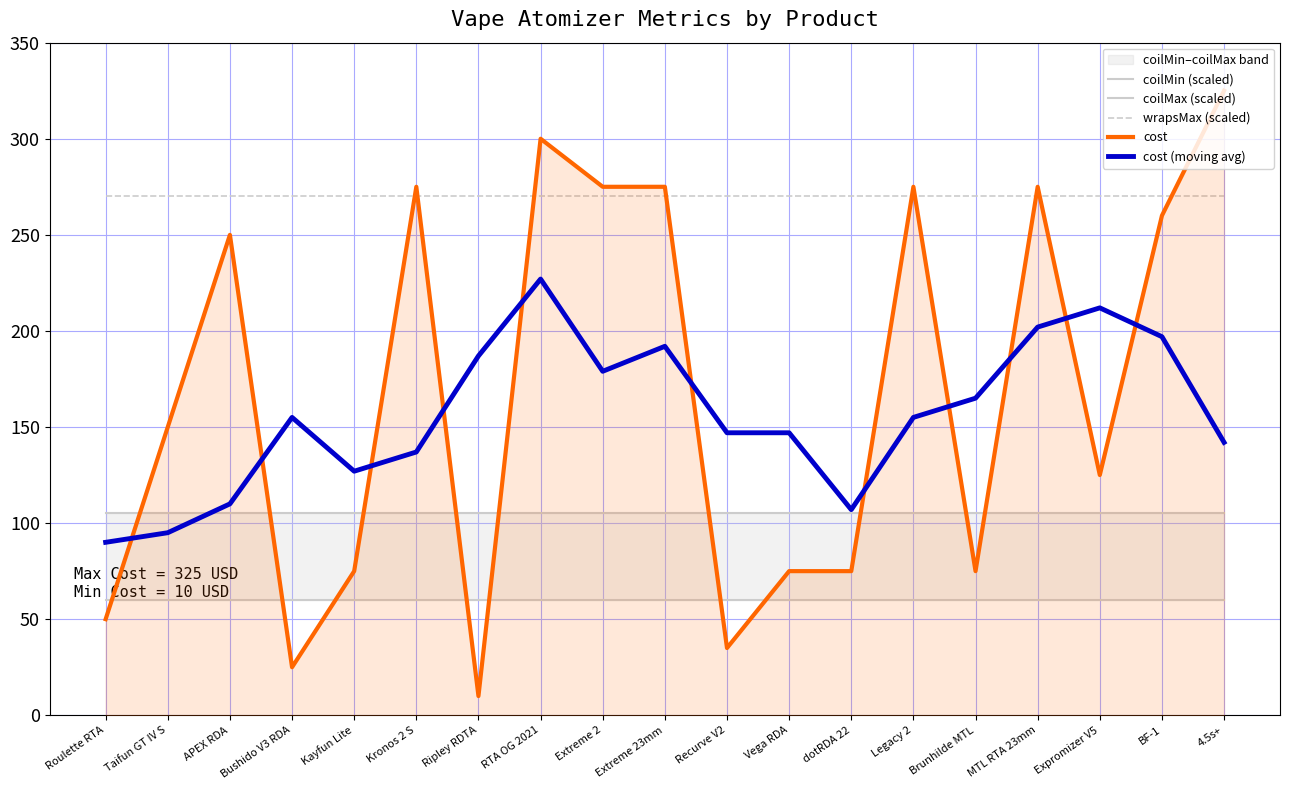

What is the value of the wrapsMax (scaled) point at the 14th from the left?

270